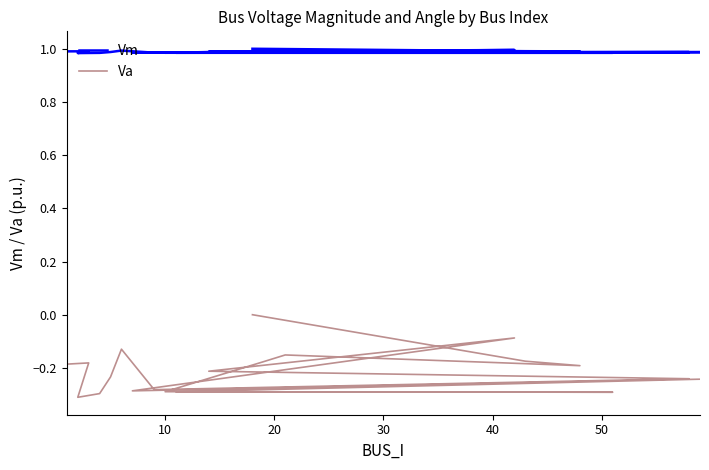

At which category does Vm reach its first local peak?

10